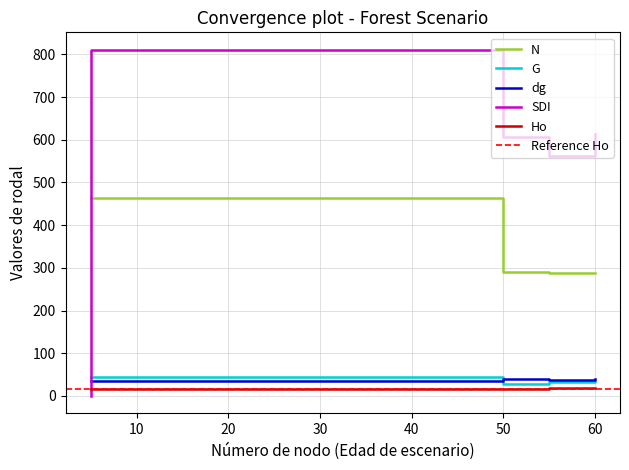

What is the difference between the dg values at 25 and 55?

2.4